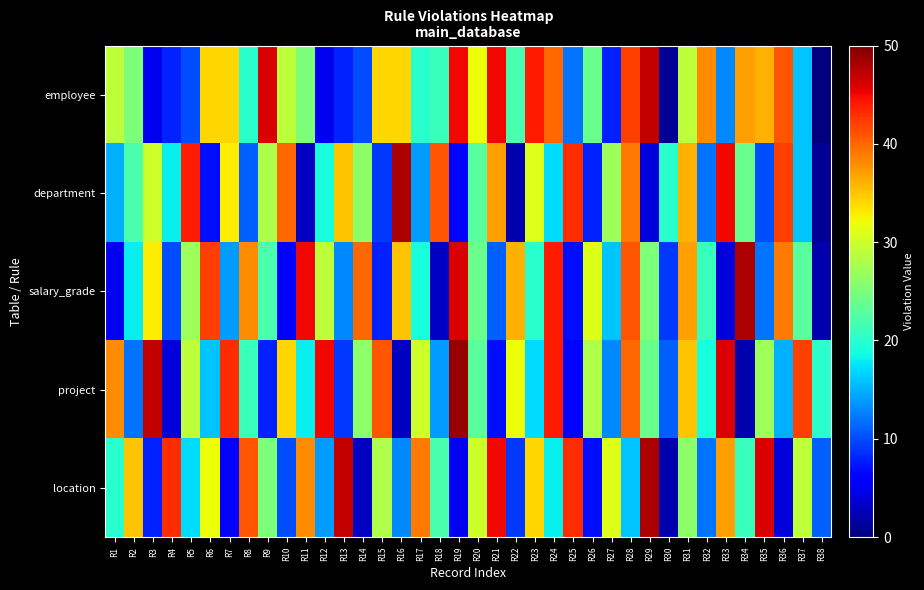

Reading left to right, list all the values displayed in this chart.

employee: R1=29	R2=25	R3=5	R4=8	R5=10	R6=34	R7=34	R8=20	R9=46	R10=29	R11=25	R12=5	R13=8	R14=10	R15=34	R16=34	R17=20	R18=21	R19=45	R20=32	R21=45	R22=22	R23=44	R24=40	R25=12	R26=24	R27=8	R28=42	R29=47	R30=1	R31=29	R32=38	R33=13	R34=37	R35=36	R36=41	R37=16	R38=0
department: R1=15	R2=22	R3=30	R4=18	R5=44	R6=7	R7=33	R8=11	R9=28	R10=40	R11=3	R12=19	R13=35	R14=26	R15=9	R16=48	R17=14	R18=41	R19=6	R20=23	R21=37	R22=2	R23=31	R24=17	R25=43	R26=8	R27=27	R28=39	R29=4	R30=20	R31=36	R32=12	R33=45	R34=24	R35=10	R36=42	R37=16	R38=1
salary_grade: R1=5	R2=18	R3=33	R4=10	R5=27	R6=42	R7=14	R8=38	R9=22	R10=6	R11=45	R12=29	R13=13	R14=40	R15=8	R16=35	R17=19	R18=3	R19=46	R20=24	R21=11	R22=36	R23=20	R24=44	R25=7	R26=31	R27=16	R28=41	R29=25	R30=9	R31=37	R32=21	R33=4	R34=48	R35=12	R36=39	R37=23	R38=2
project: R1=38	R2=12	R3=47	R4=4	R5=29	R6=16	R7=43	R8=21	R9=8	R10=34	R11=18	R12=45	R13=9	R14=26	R15=41	R16=3	R17=30	R18=14	R19=49	R20=23	R21=7	R22=32	R23=17	R24=44	R25=6	R26=28	R27=13	R28=40	R29=24	R30=11	R31=35	R32=19	R33=46	R34=2	R35=27	R36=15	R37=42	R38=20
location: R1=20	R2=35	R3=8	R4=43	R5=17	R6=32	R7=6	R8=41	R9=25	R10=10	R11=38	R12=14	R13=47	R14=3	R15=28	R16=13	R17=39	R18=22	R19=5	R20=30	R21=45	R22=9	R23=34	R24=18	R25=43	R26=7	R27=31	R28=16	R29=48	R30=2	R31=26	R32=12	R33=37	R34=21	R35=46	R36=4	R37=29	R38=11